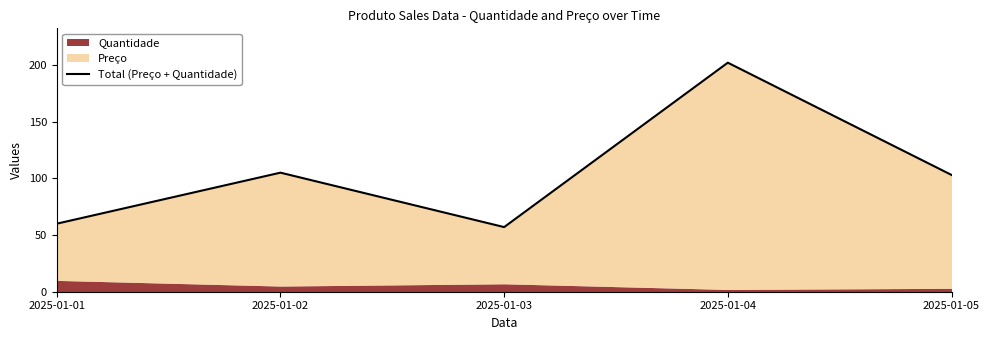

Where is the first local maximum?

2025-01-02